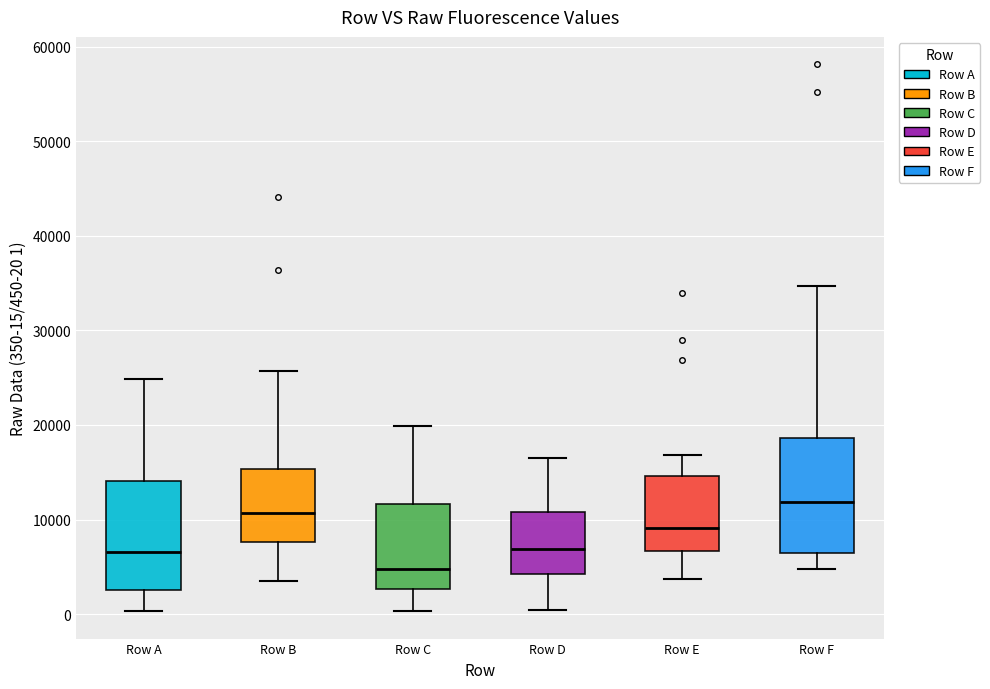

Reading left to right, read every box against the y-axis: the position of its median line, the range the box covers, and the ends of its whiskers. The values are not printed on the chart, so give them approximately, as read against the axis.

Row A: median 7000, box 3000 to 14000, whiskers 0 to 25000
Row B: median 11000, box 8000 to 15000, whiskers 3000 to 26000
Row C: median 5000, box 3000 to 12000, whiskers 0 to 20000
Row D: median 7000, box 4000 to 11000, whiskers 0 to 17000
Row E: median 9000, box 7000 to 15000, whiskers 4000 to 17000
Row F: median 12000, box 6000 to 19000, whiskers 5000 to 35000